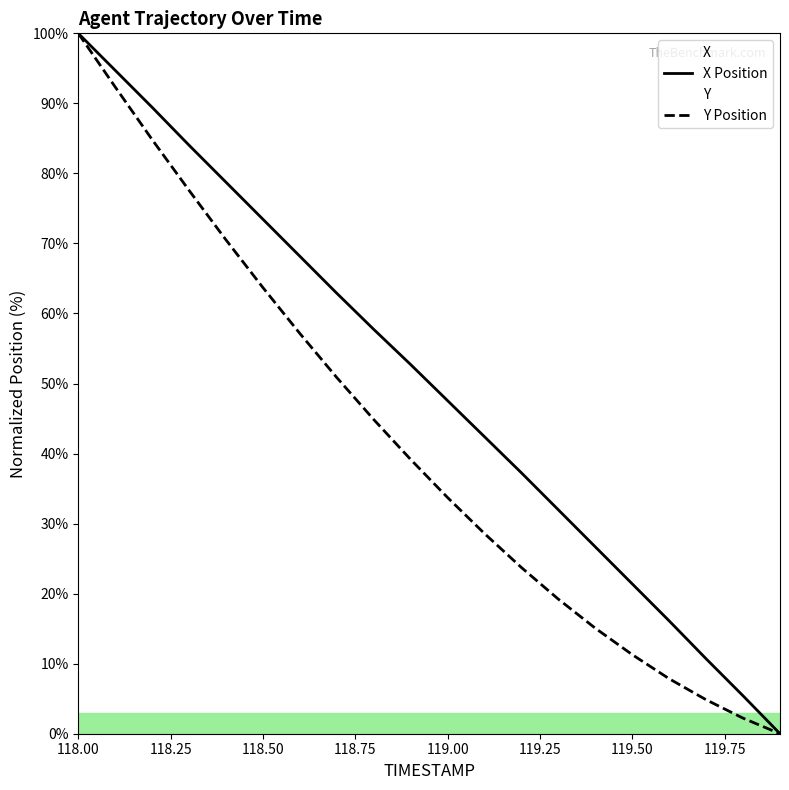

Is it true that X Position equals 12.9 at 119.50?

False